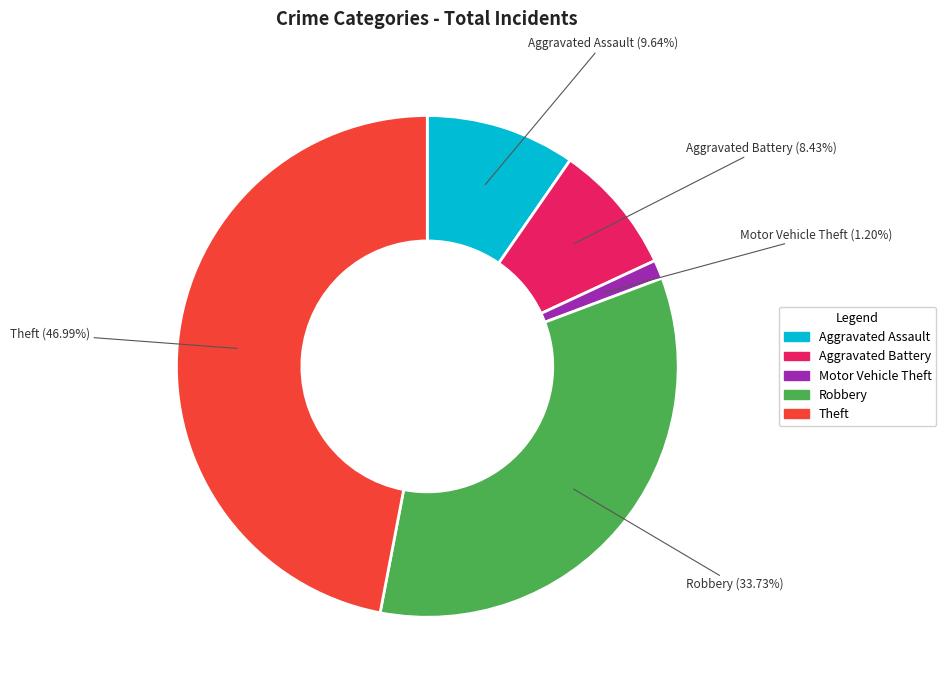

Rank the categories by value from highest to lowest.

Theft, Robbery, Aggravated Assault, Aggravated Battery, Motor Vehicle Theft